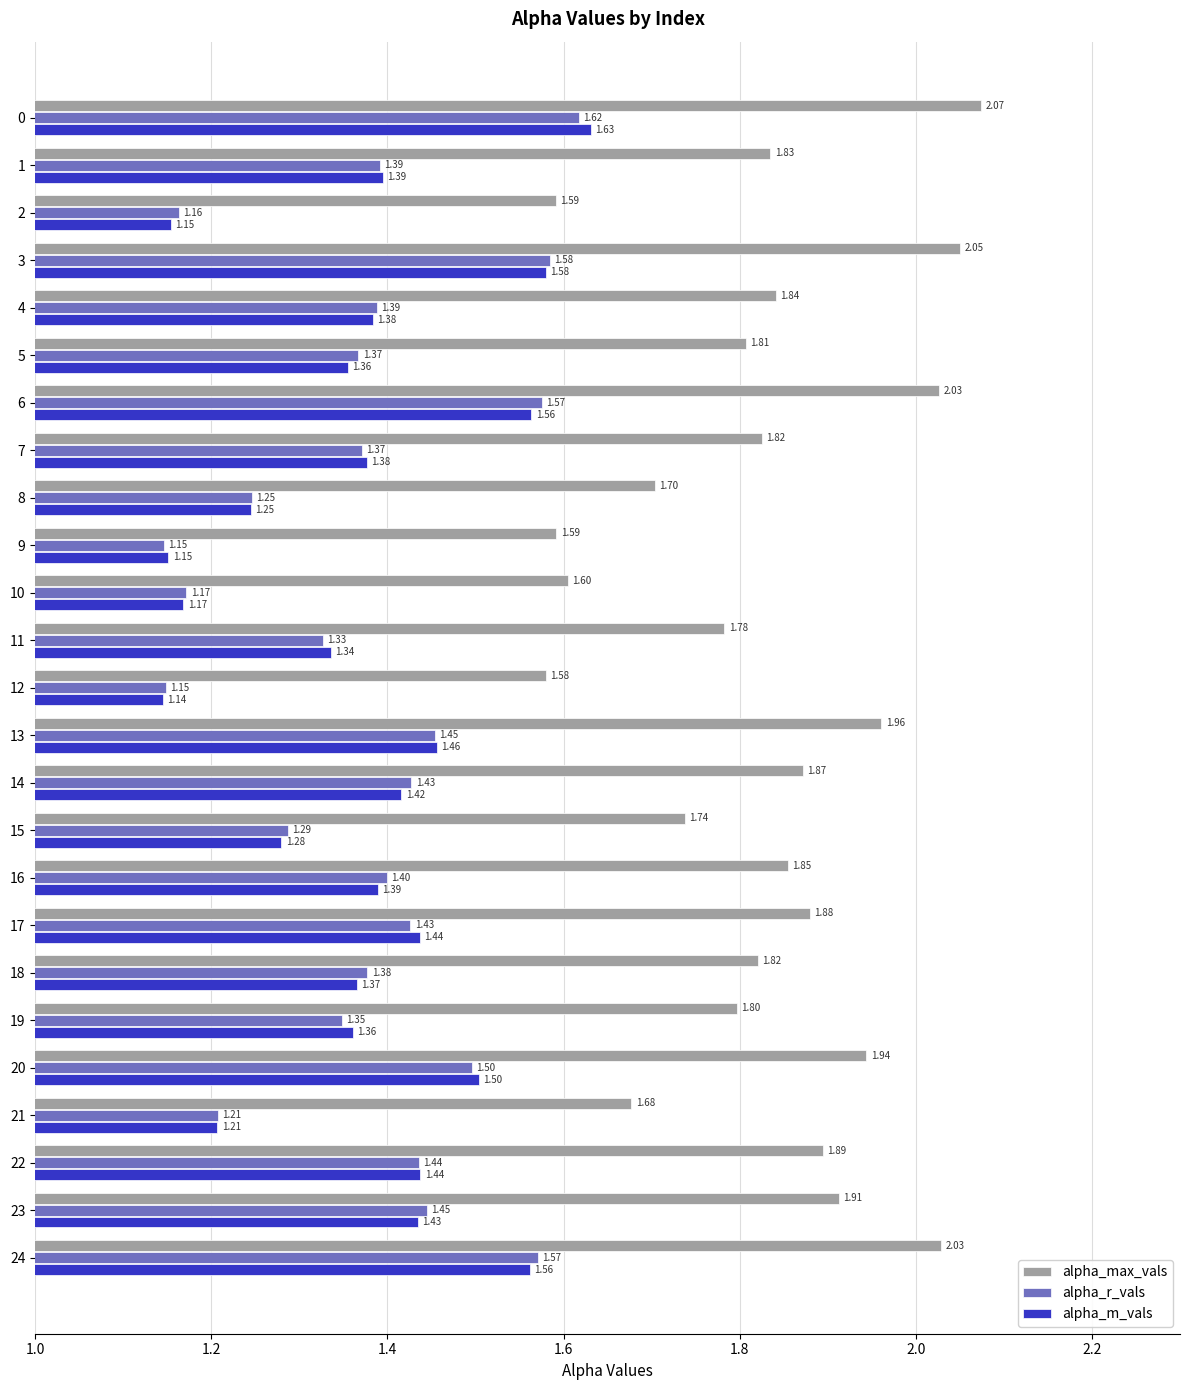

Which category has the highest value across all series?

0